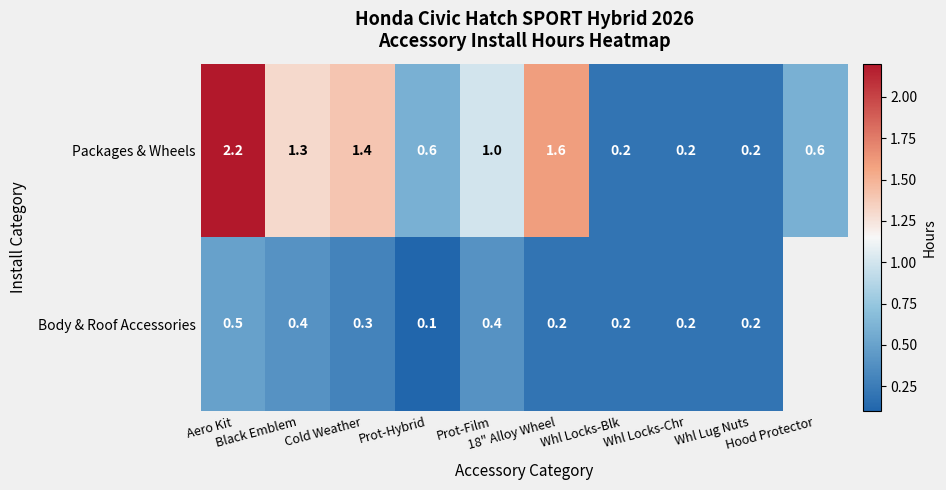

How many data points does each series have?

10